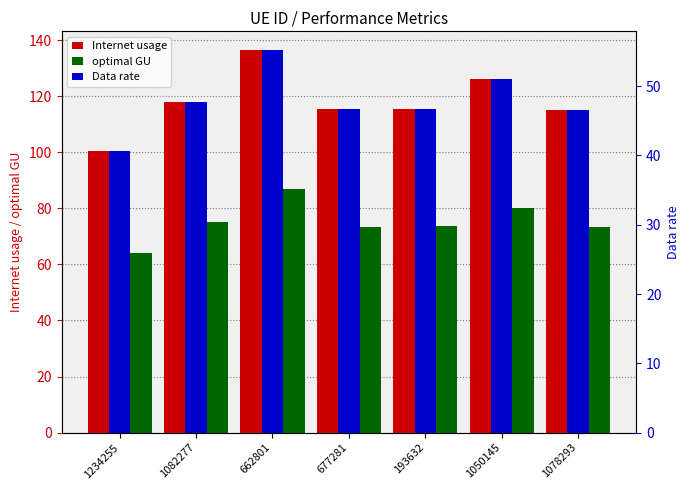

Which category has the lowest value across all series?

1234255